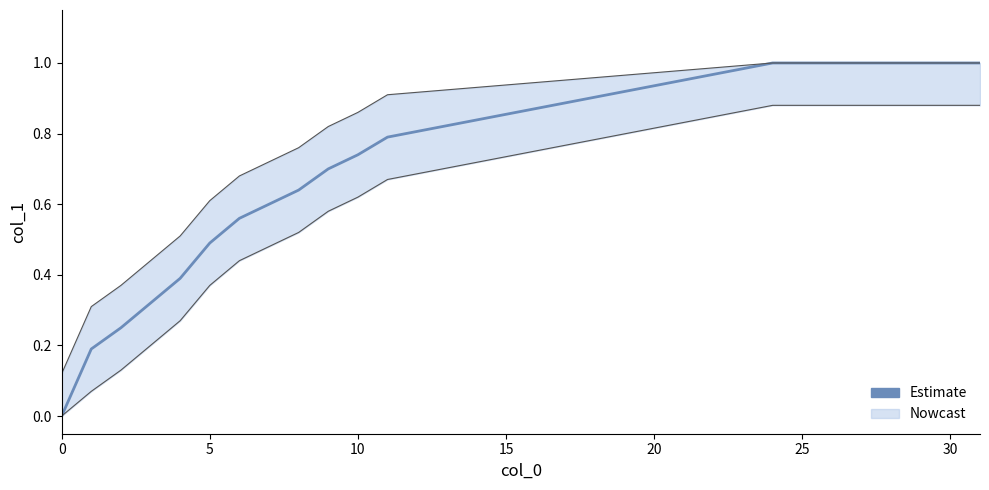

How many categories are shown in the chart?

20